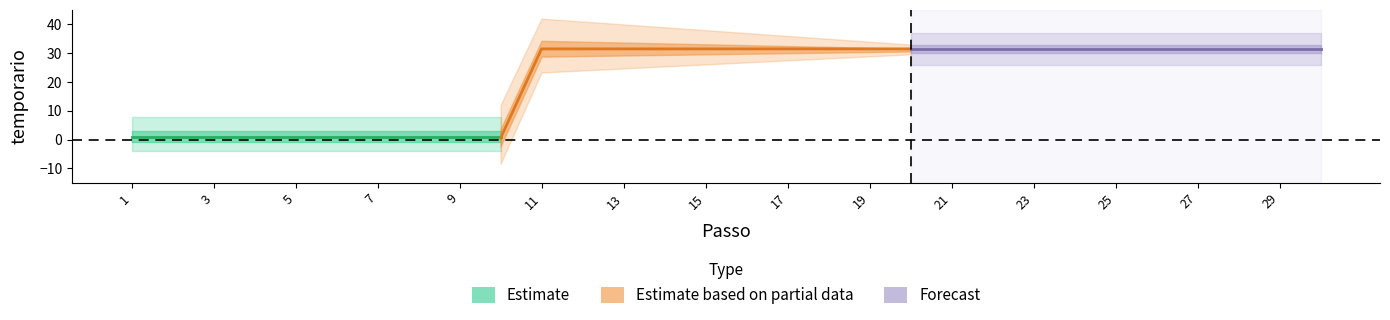

What is the maximum value shown in the chart?

31